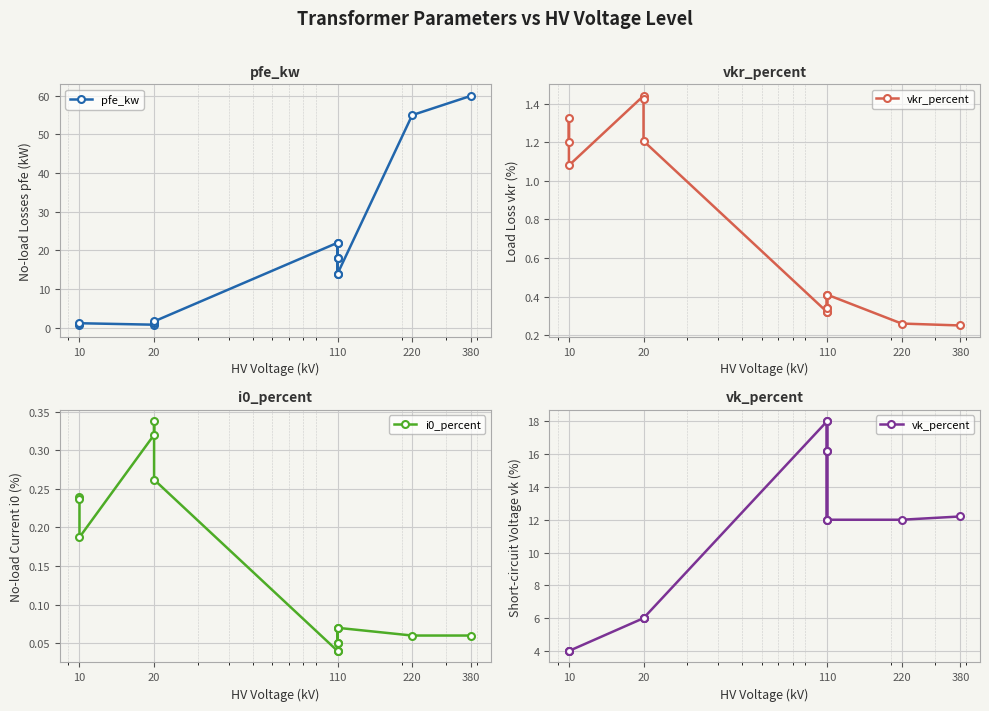

How many lines are shown in the chart?

4